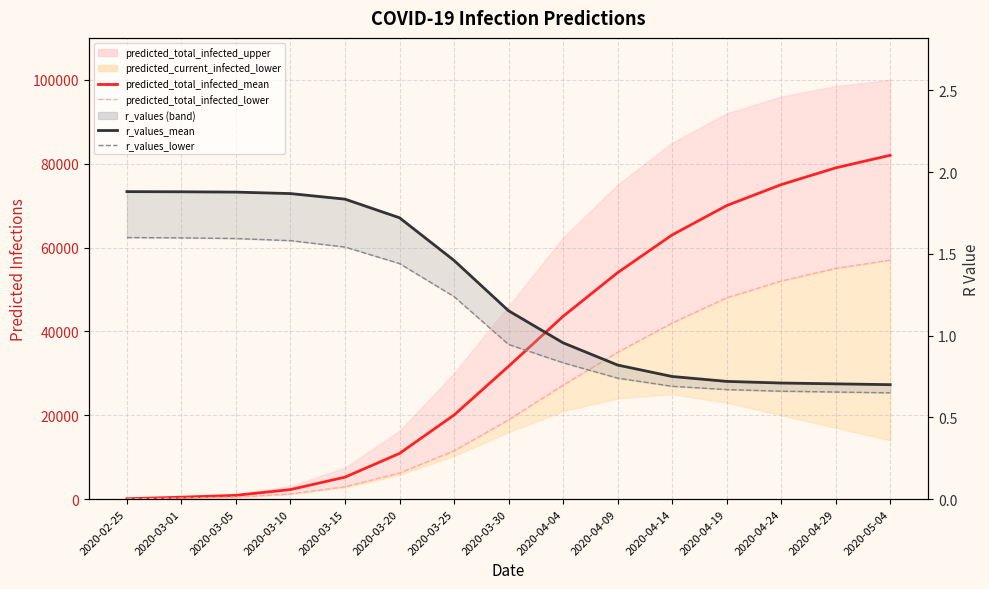

What is the label of the 13th point from the right?

2020-03-05